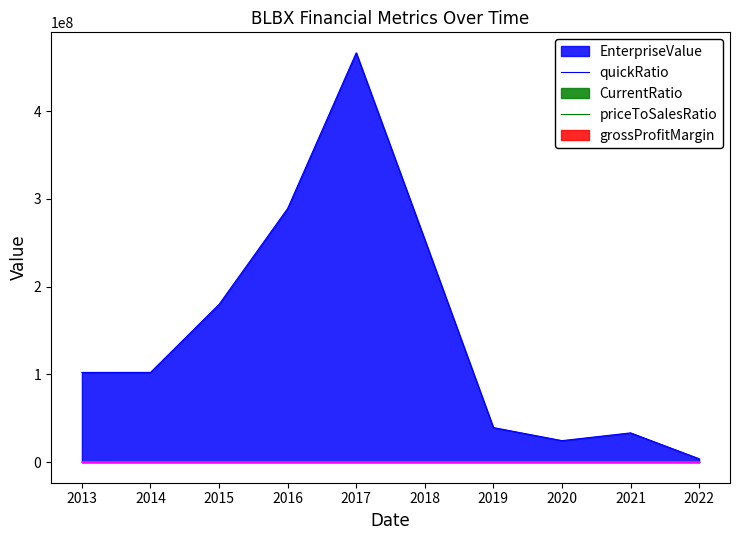

In grossProfitMargin, how many points are lower than both neighbors (excluding endpoints)?

1